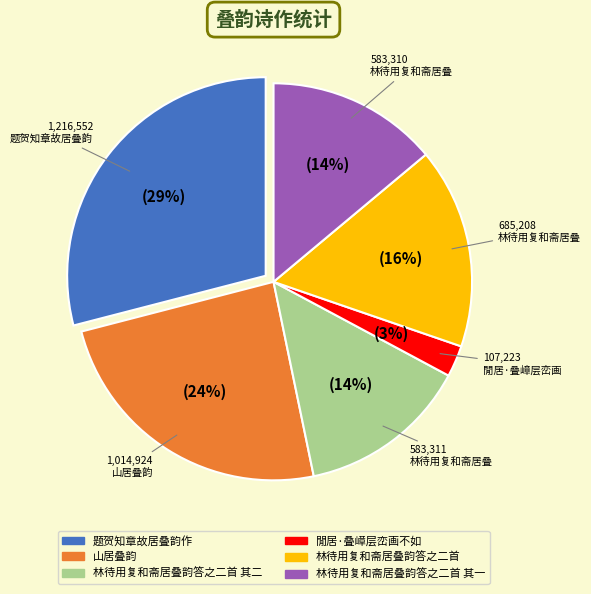

Count the number of slices in the pie.

6